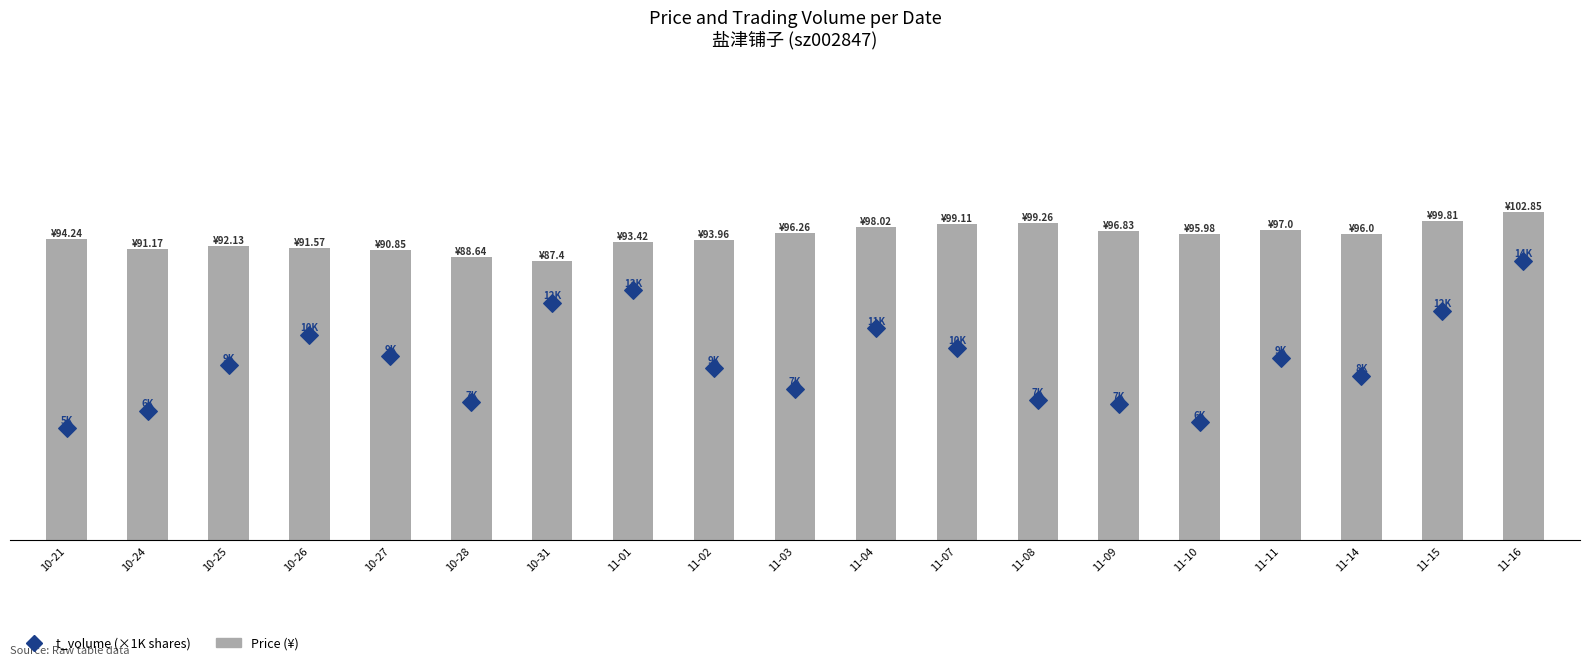

At how many categories does at least one series exceed 44?

19